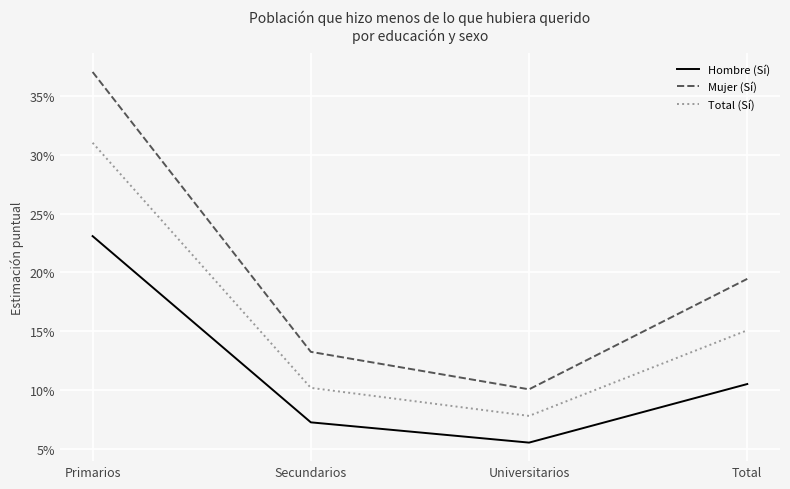

What is the difference between the maximum and second lowest values in the Mujer (Sí) series?

0.2